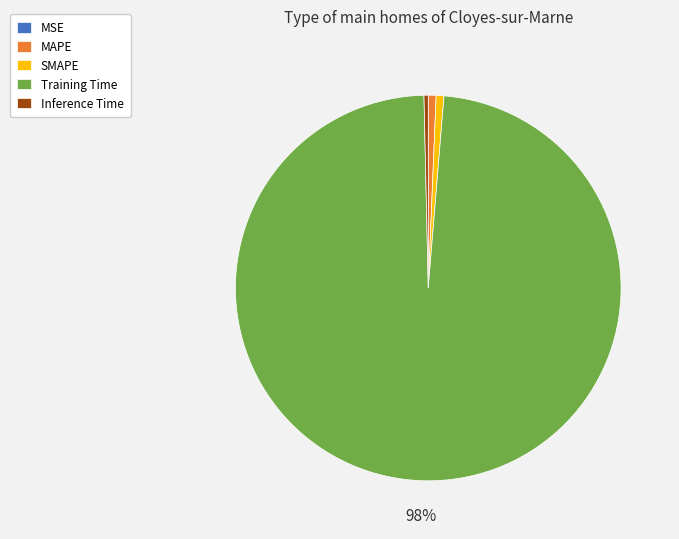

To the nearest percent, what percentage of the pie is SMAPE?

1%